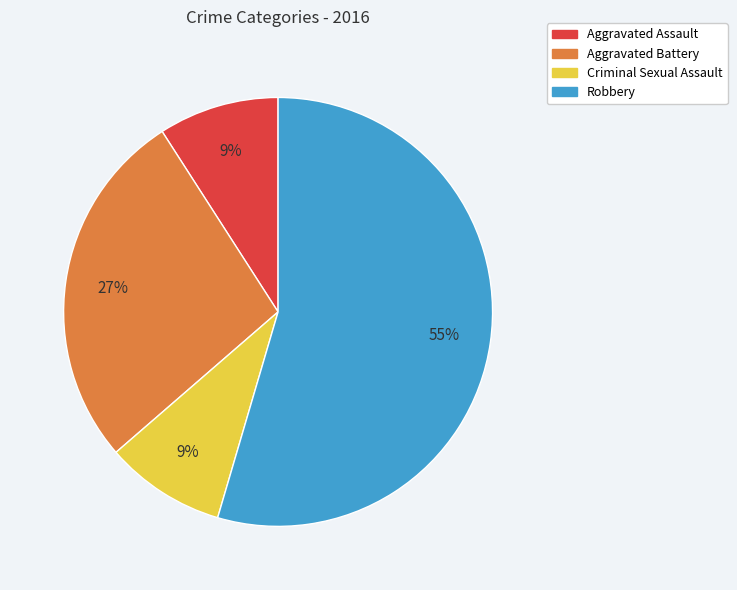

Is the sum of Robbery and Criminal Sexual Assault greater than half?

Yes